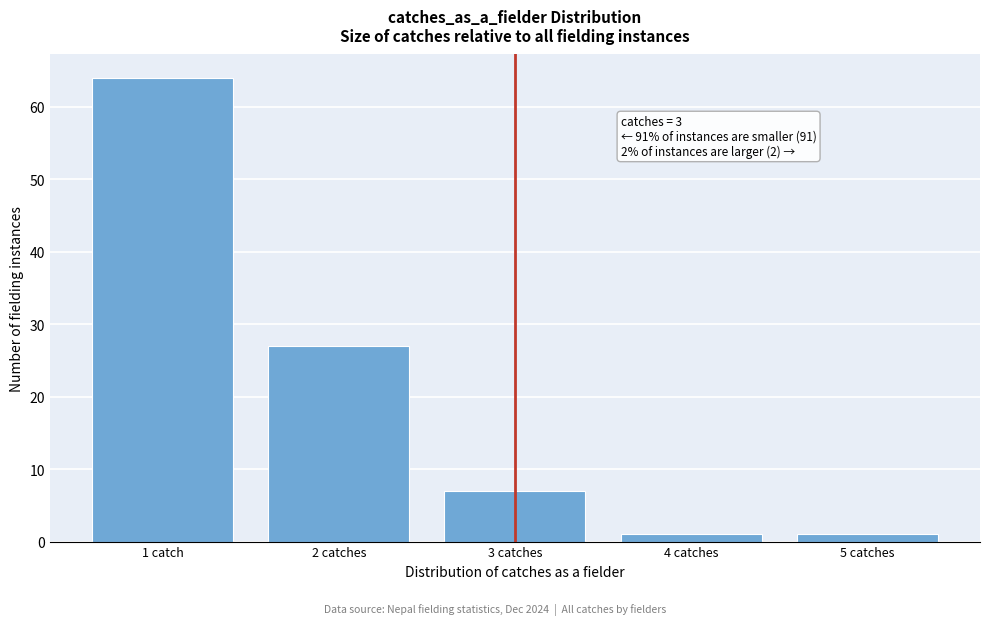

Reading left to right, transcribe all the data shown in this chart.

1 catch=64	2 catches=27	3 catches=7	4 catches=1	5 catches=1